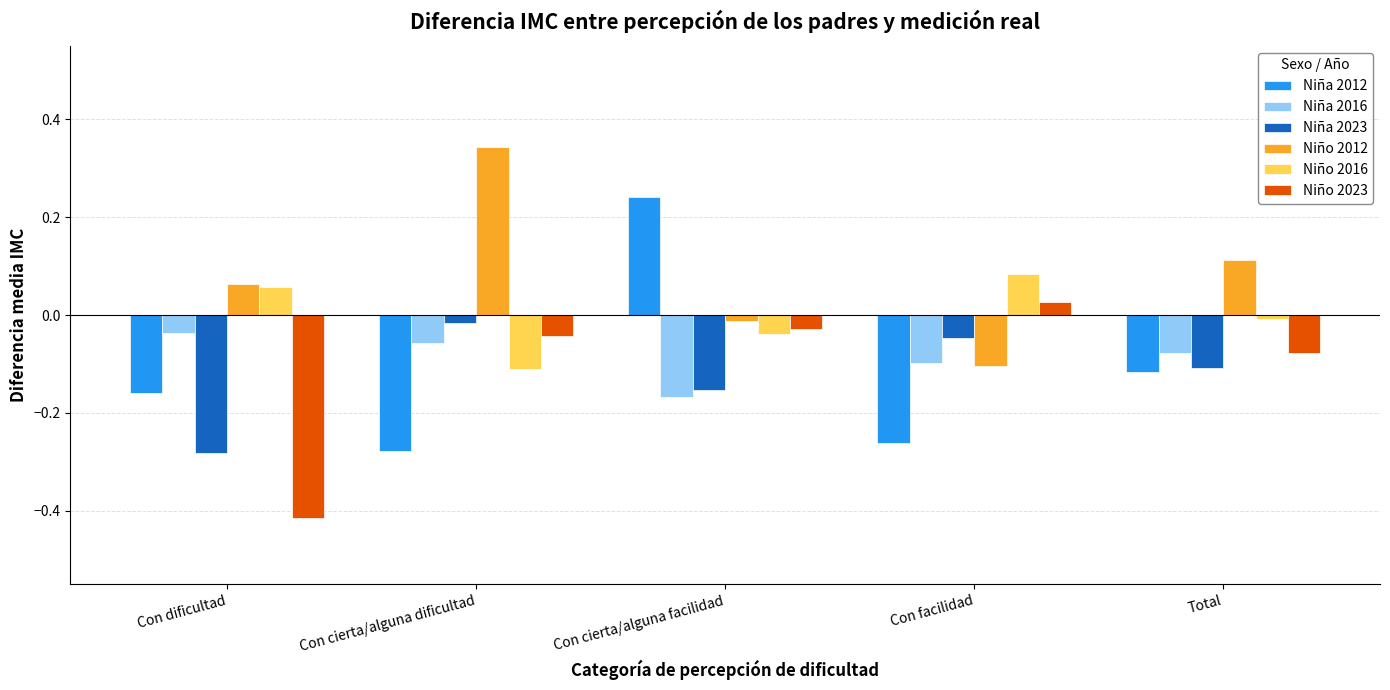

How many bars are there in each group?

6